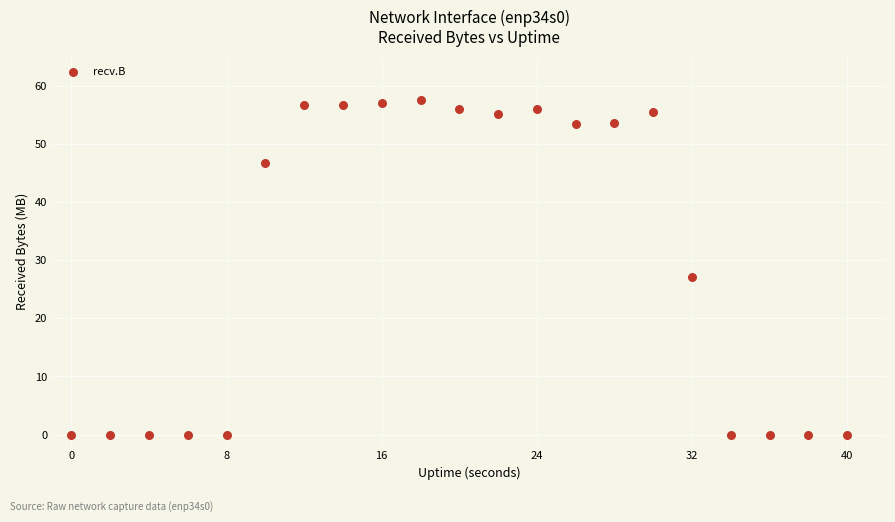

What is the range of X values (max minus min)?

40.0